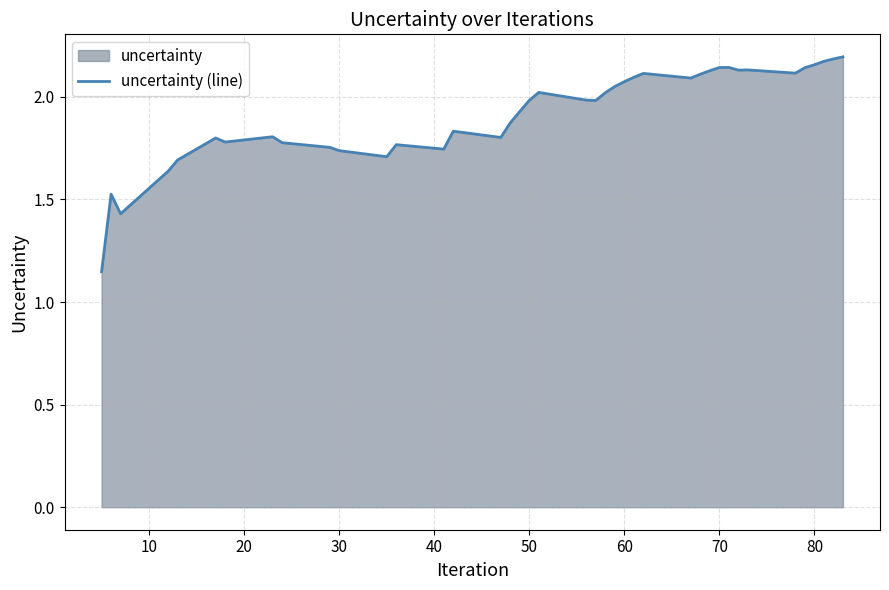

What is the minimum value shown in the chart?

1.1